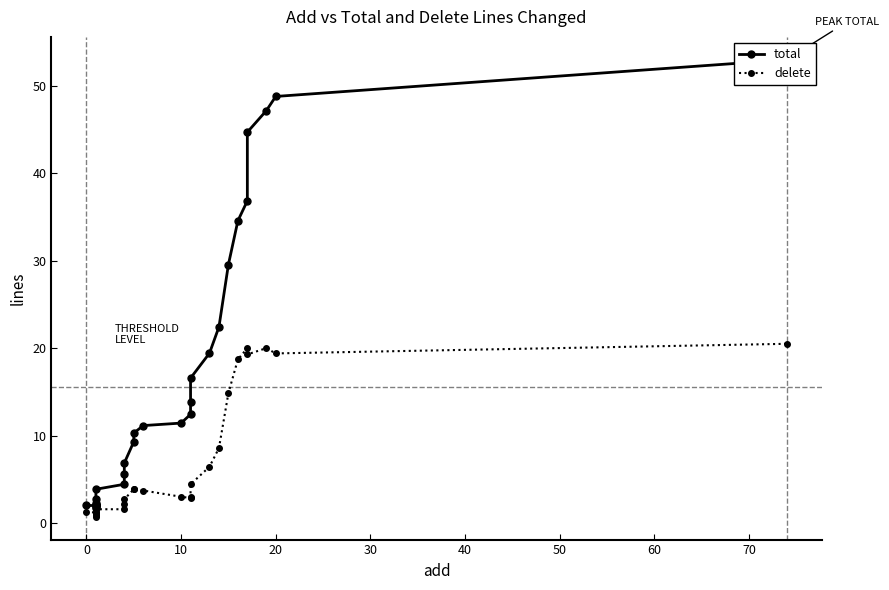

How many lines are shown in the chart?

2